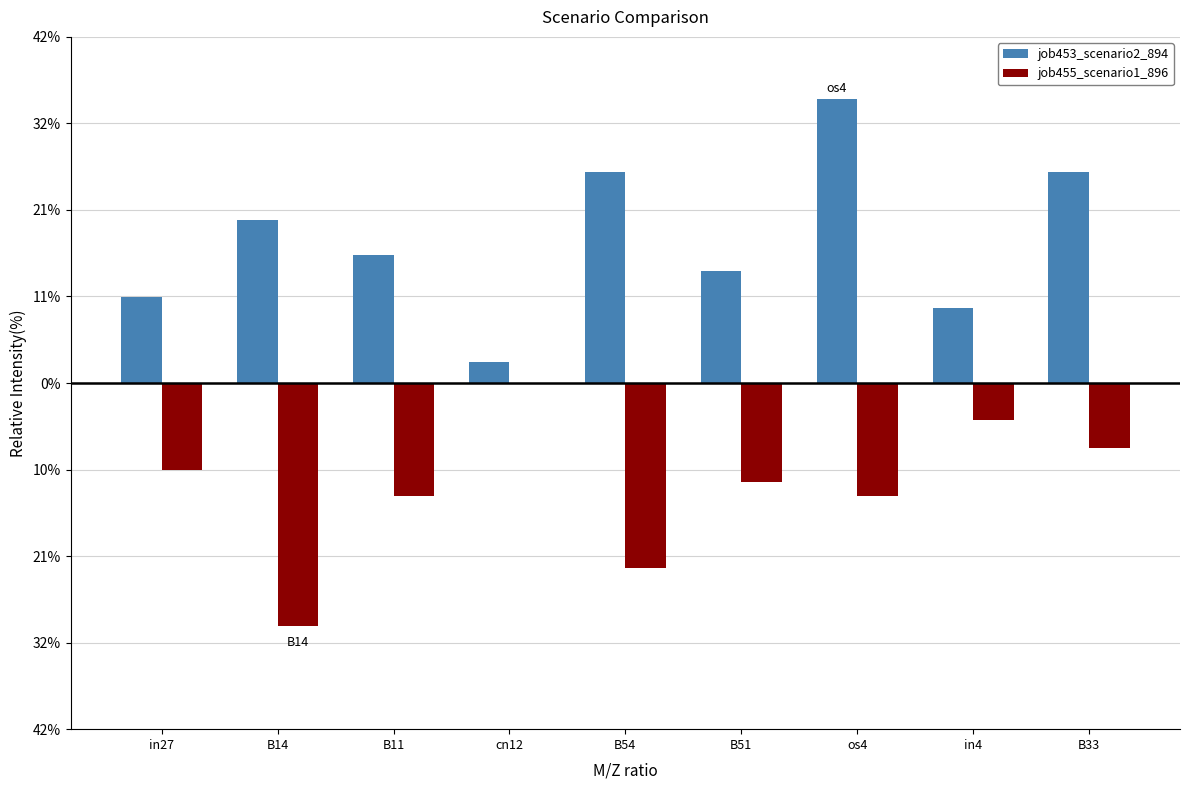

Rank the series by their maximum value, from highest to lowest.

job453_scenario2_894, job455_scenario1_896